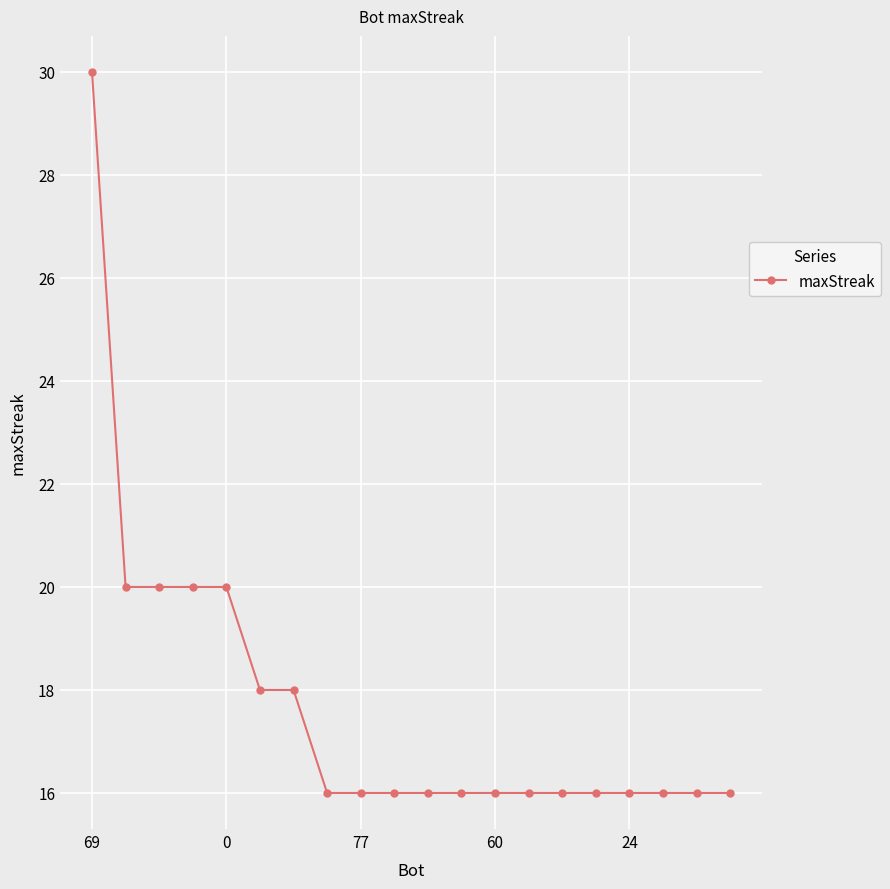

What is the average value?

18